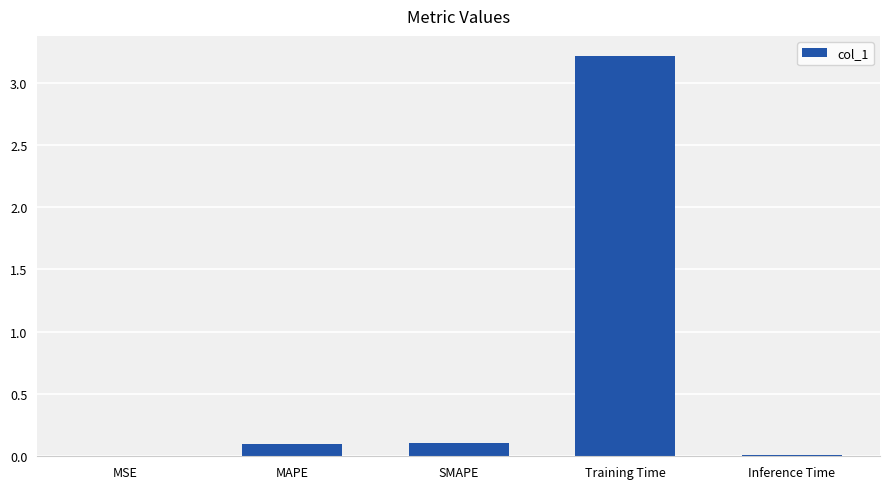

What is the maximum value shown in the chart?

3.2